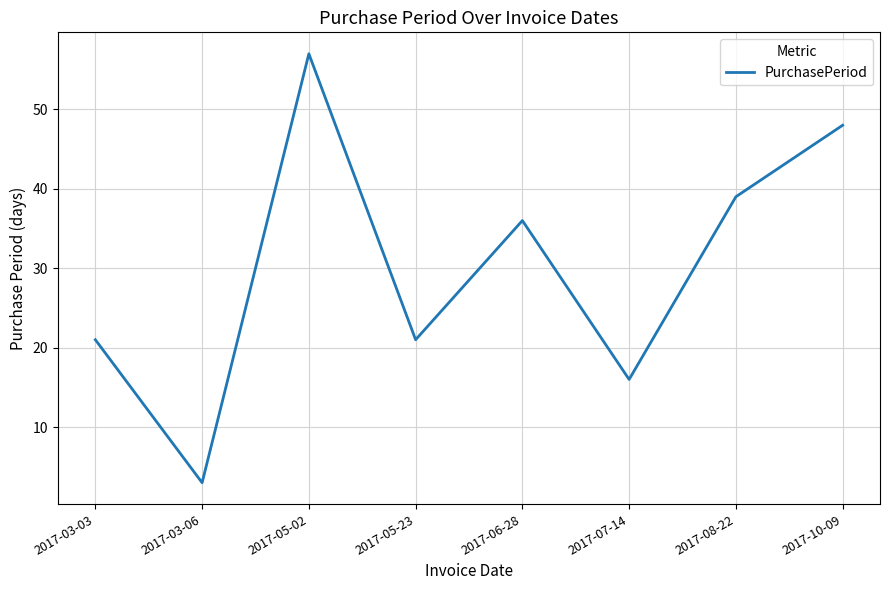

What position from the right is 2017-03-03?

8